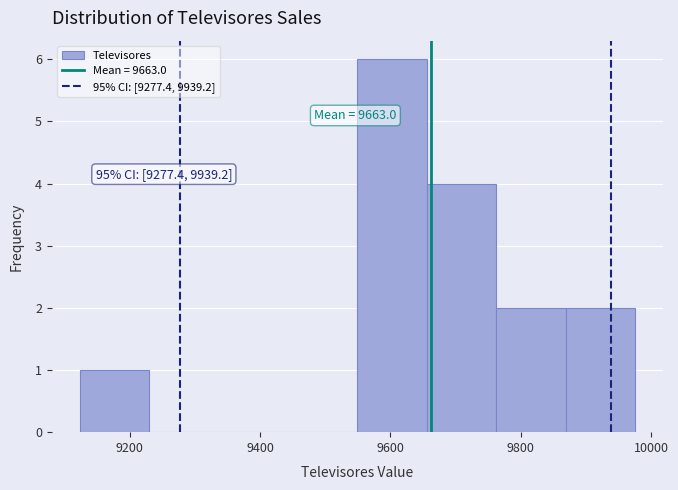

Which range on the x-axis has the tallest bar?

9540 to 9660